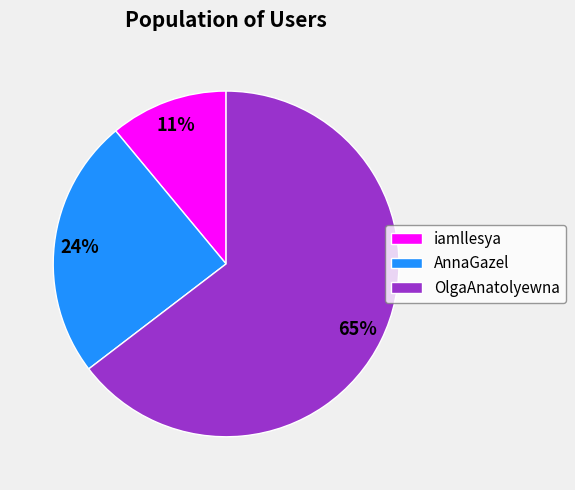

Is it true that iamllesya is 16% of the pie?

False